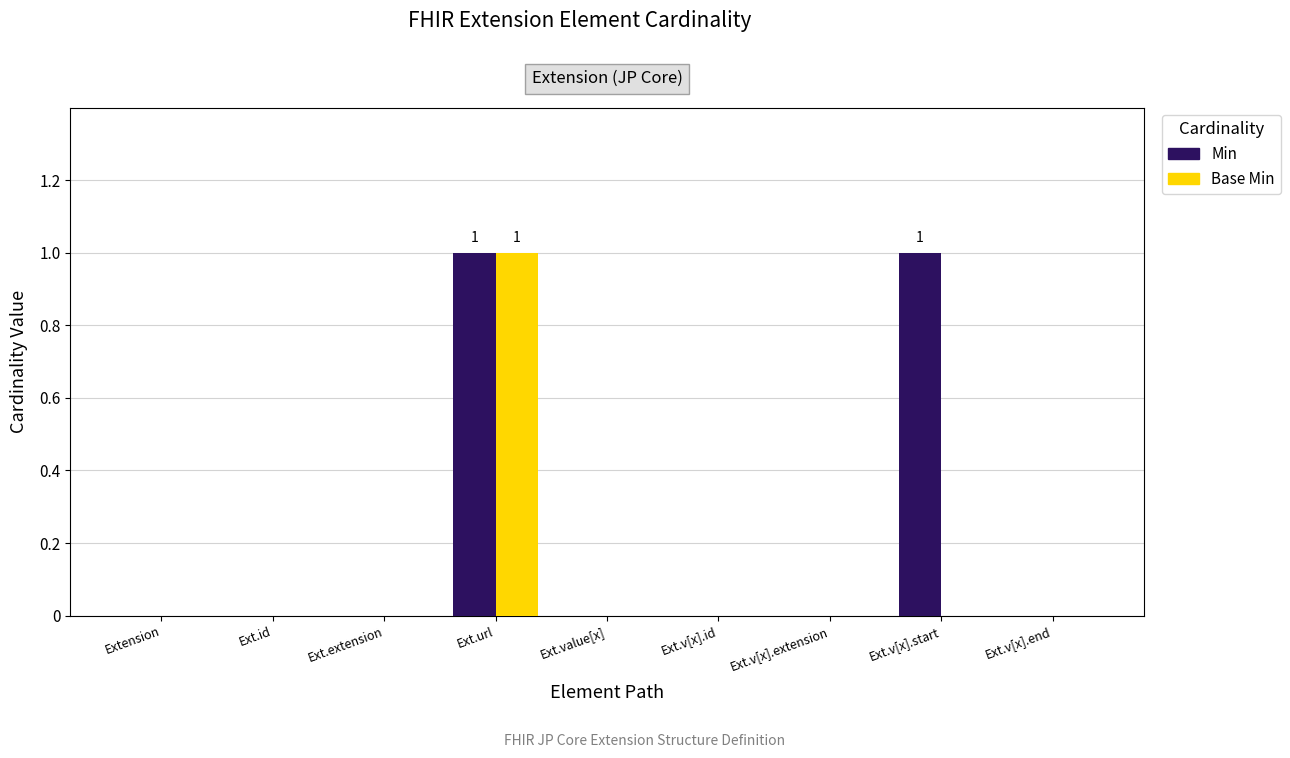

Count the Base Min values in the range 0 to 1.

9